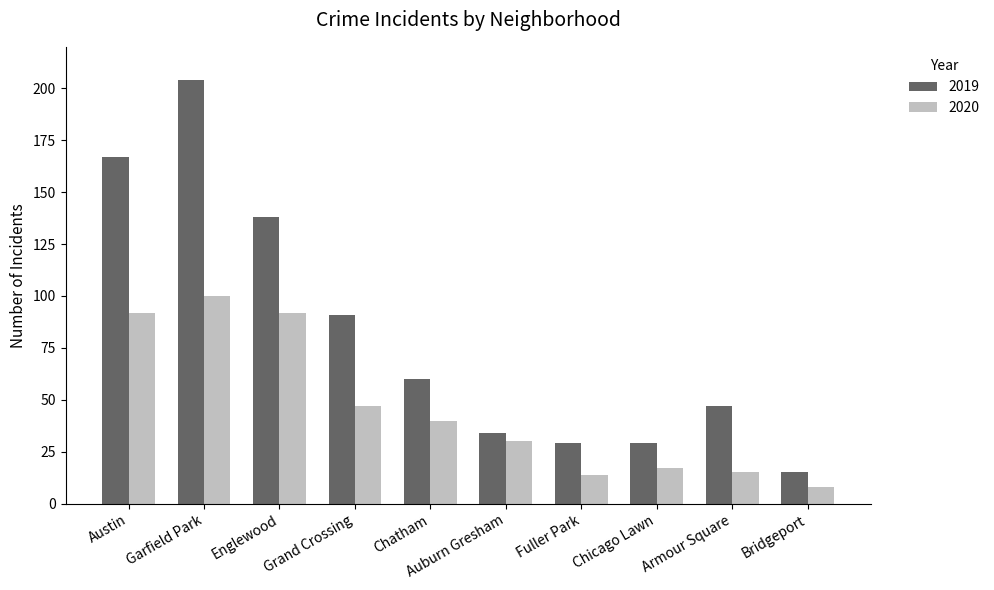

Which category has the highest value across all series?

Garfield Park